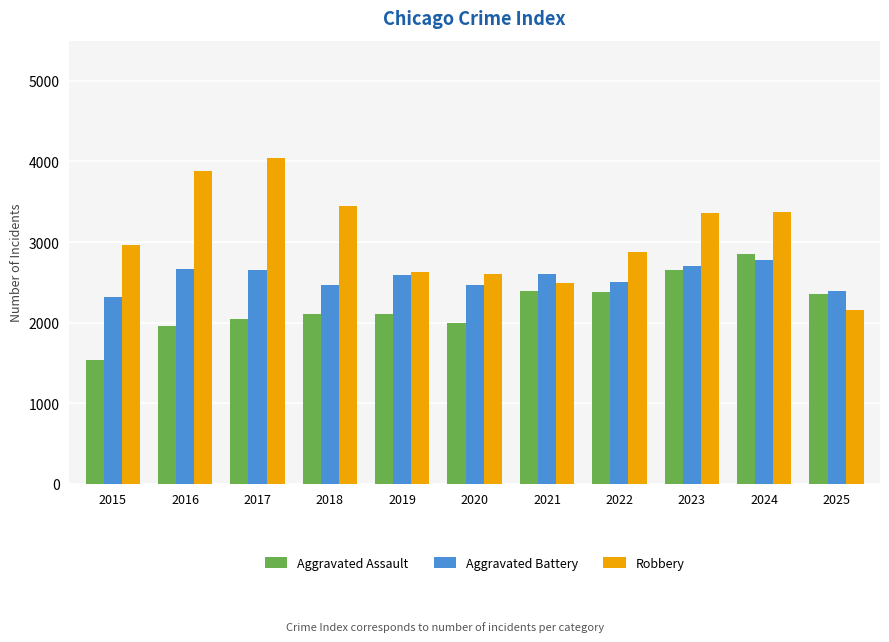

Rank the series by their average value, from lowest to highest.

Aggravated Assault, Aggravated Battery, Robbery